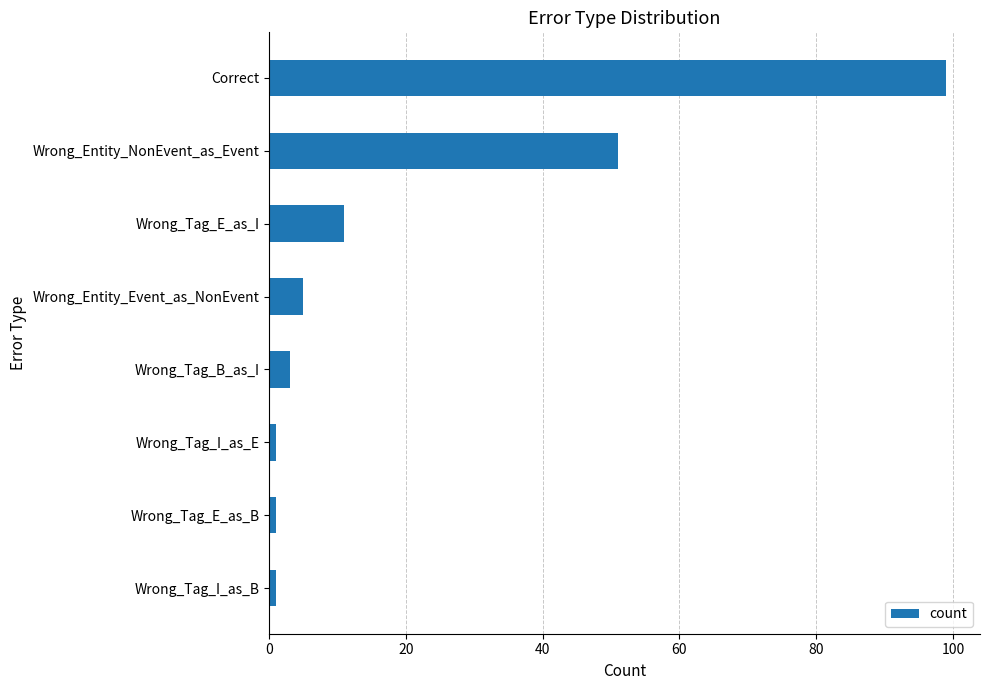

How many series are shown in this chart?

1